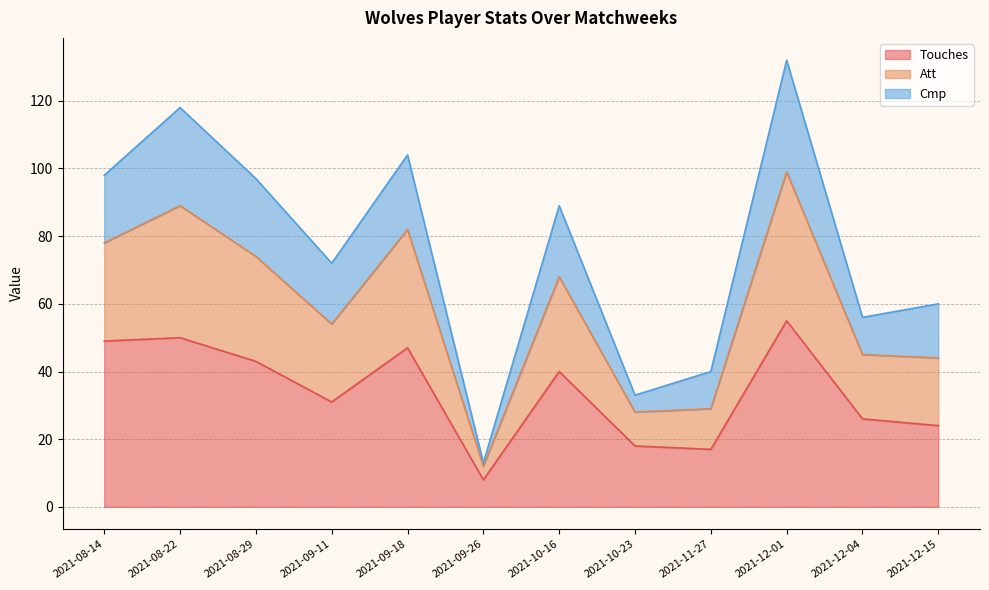

At which category does Att reach its first local valley?

2021-09-11